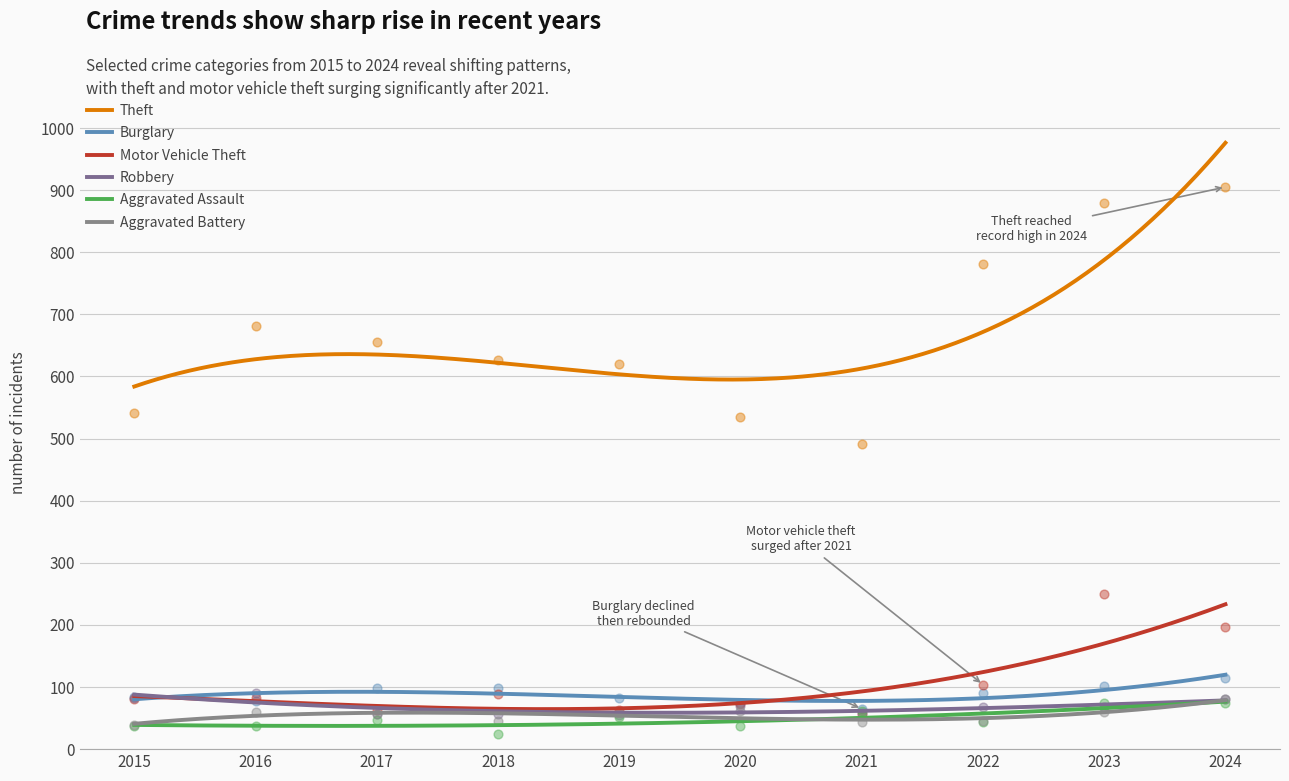

At how many categories does at least one series exceed 490?

10